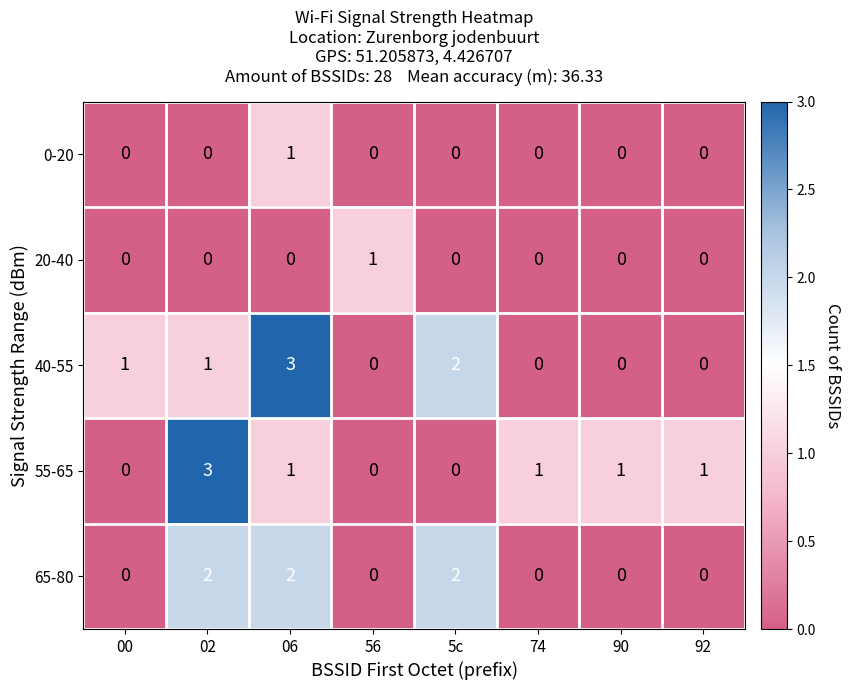

What is the difference between the highest and lowest values at 56?

1